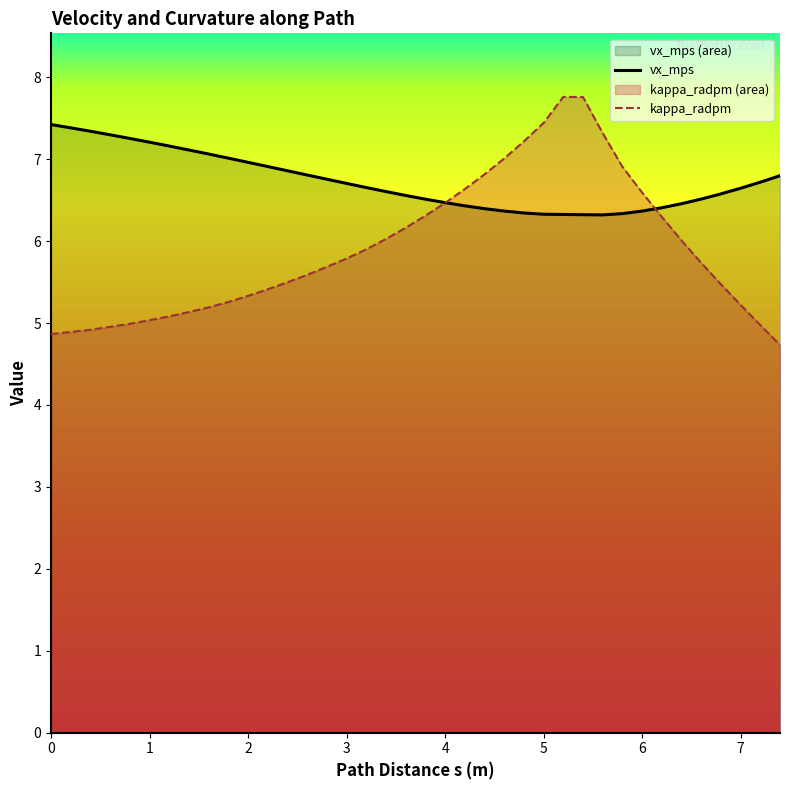

At which category does kappa_radpm reach its first local peak?

26